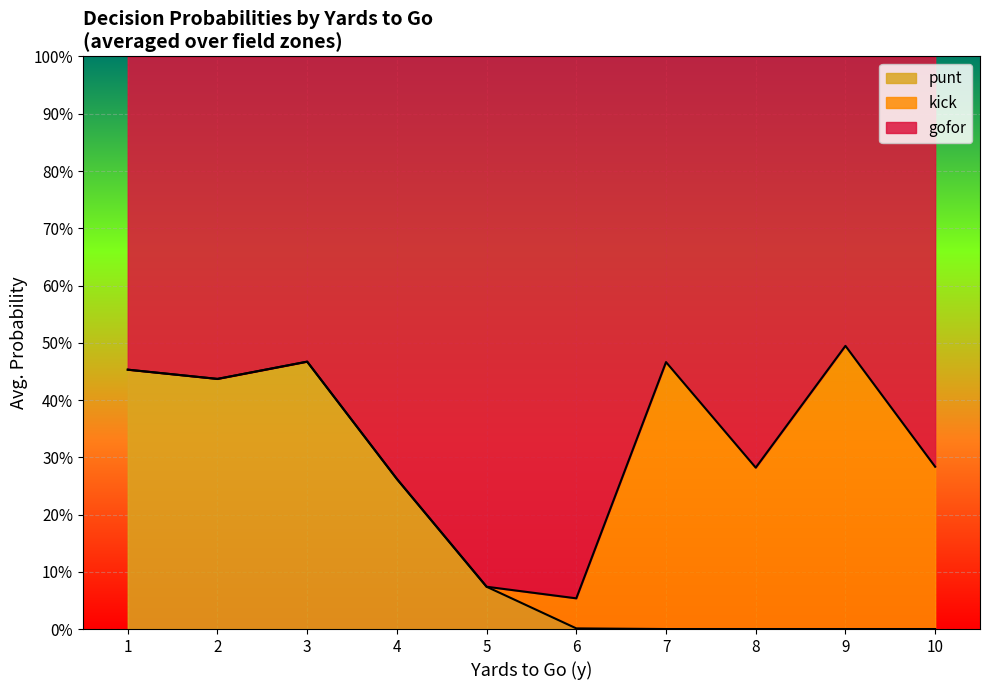

What is the spread (max minus min) of values at 6?

1.0